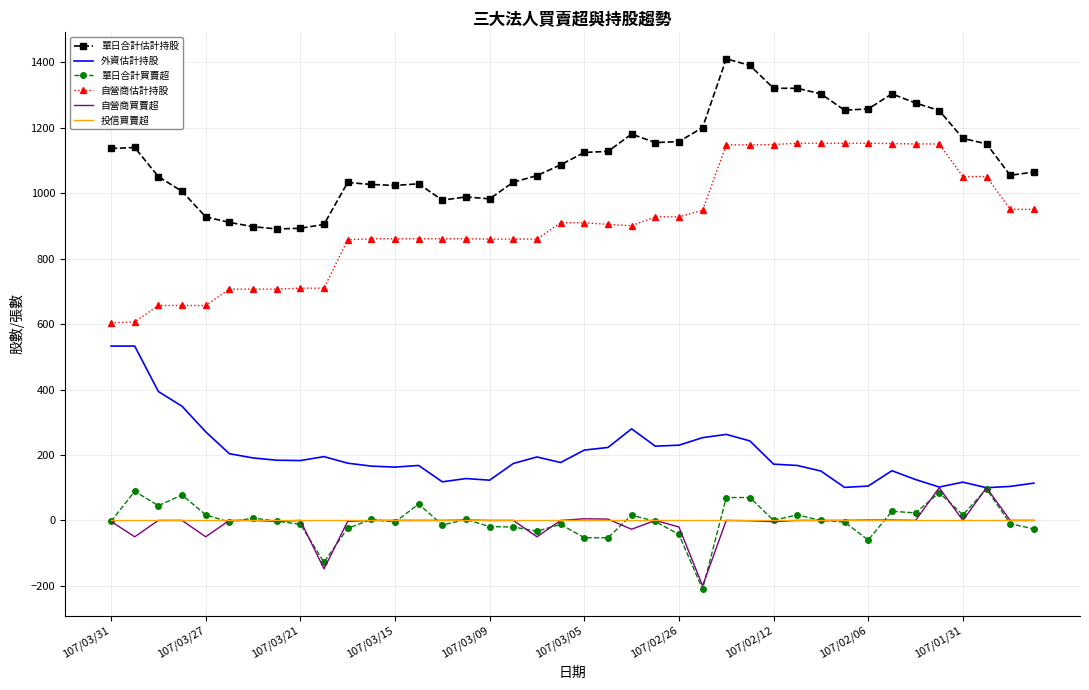

What is the minimum value for 自營商估計持股?

604